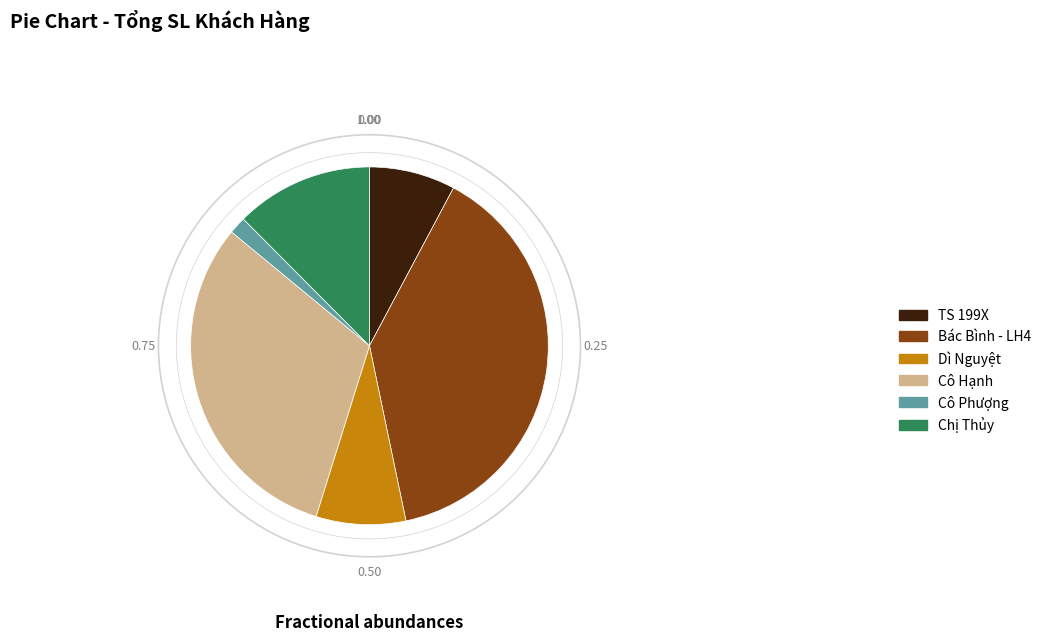

Do Cô Hạnh and Bác Bình - LH4 together represent more than half of the pie?

Yes